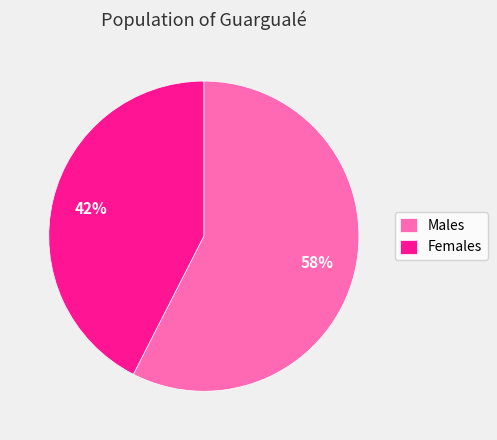

Which category has the biggest portion of the pie?

Males